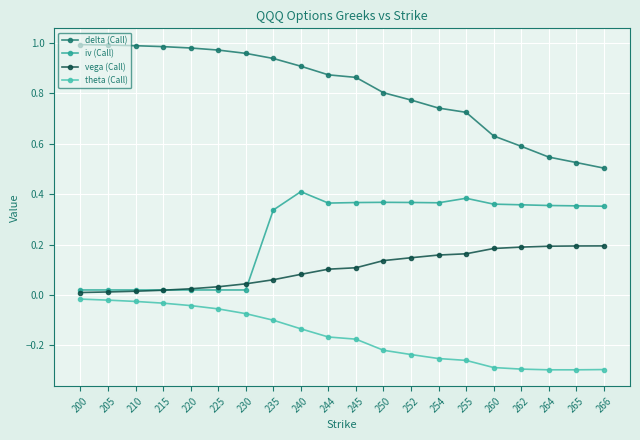

Rank the series by their maximum value, from lowest to highest.

theta (Call), vega (Call), iv (Call), delta (Call)